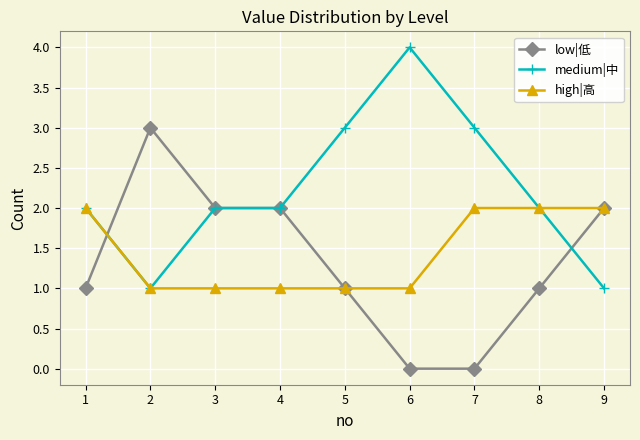

What is the spread (max minus min) of values at 9?

1